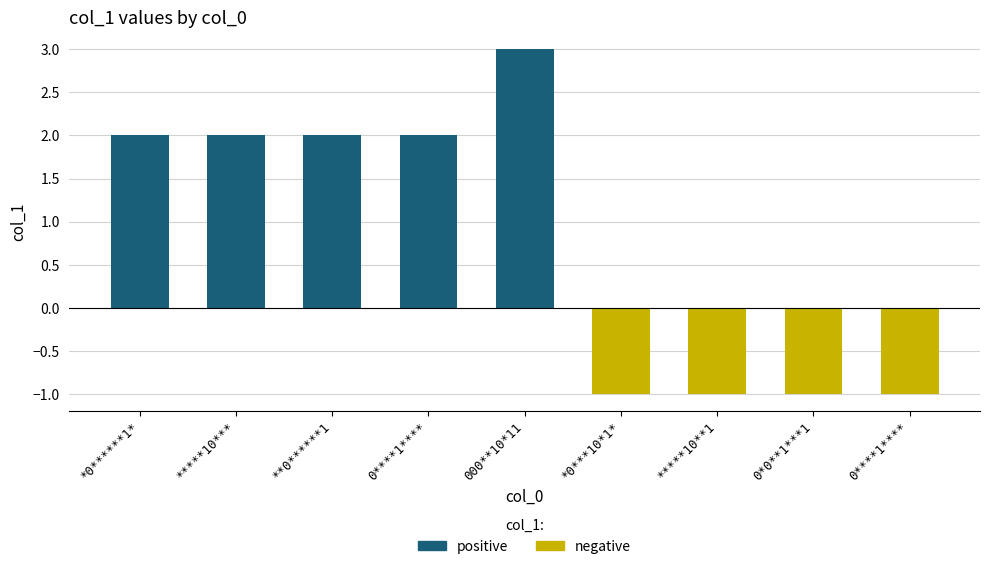

How many values are between -1 and 2?

8